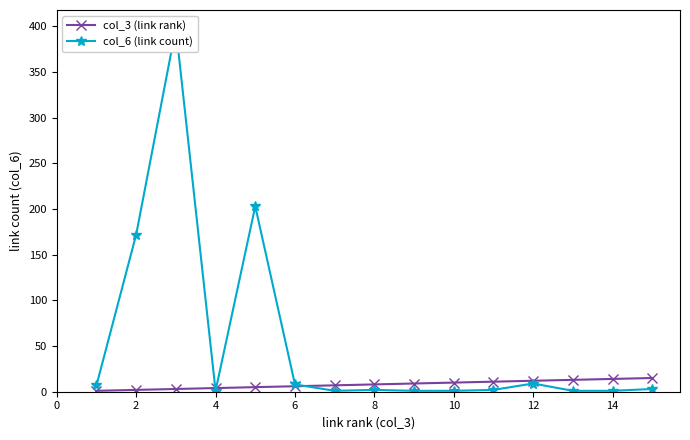

True or false: col_6 (link count) has a value of 98 at 2.

False